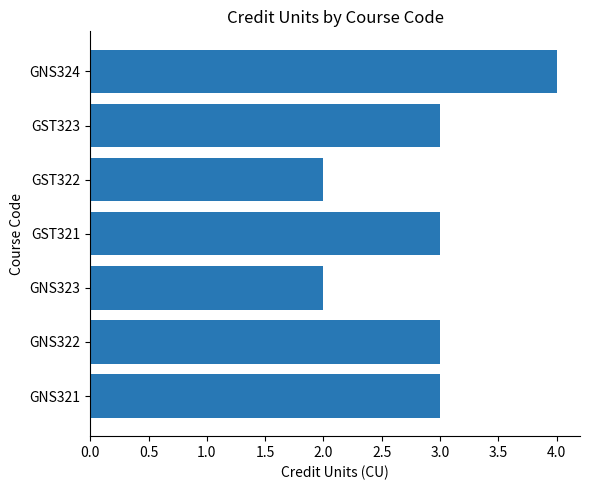

What is the approximate value at GNS322?

3